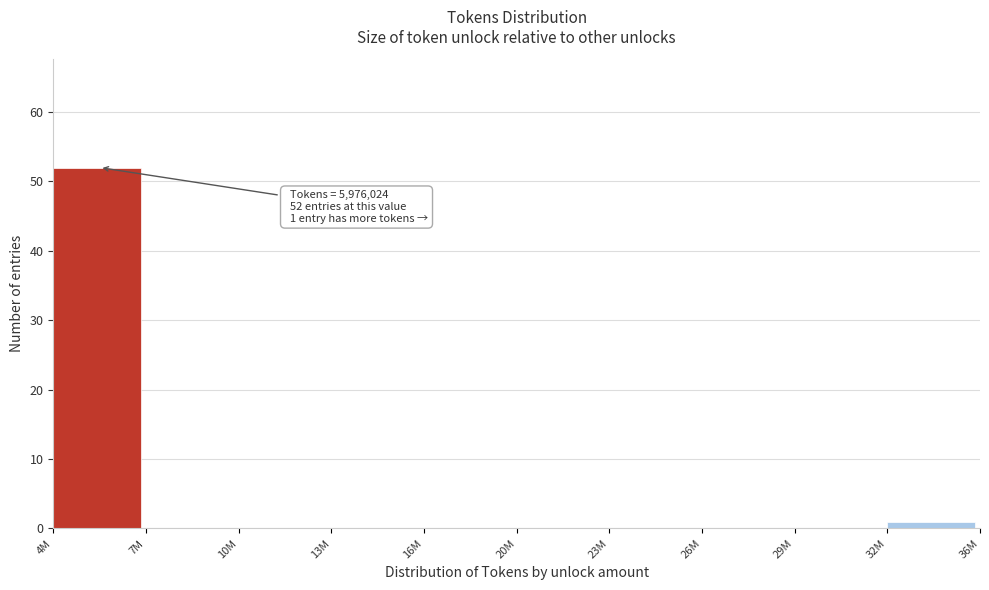

Reading left to right, transcribe all the data shown in this chart.

4M=52	7M=0	10M=0	13M=0	16M=0	20M=0	23M=0	26M=0	29M=0	32M=1